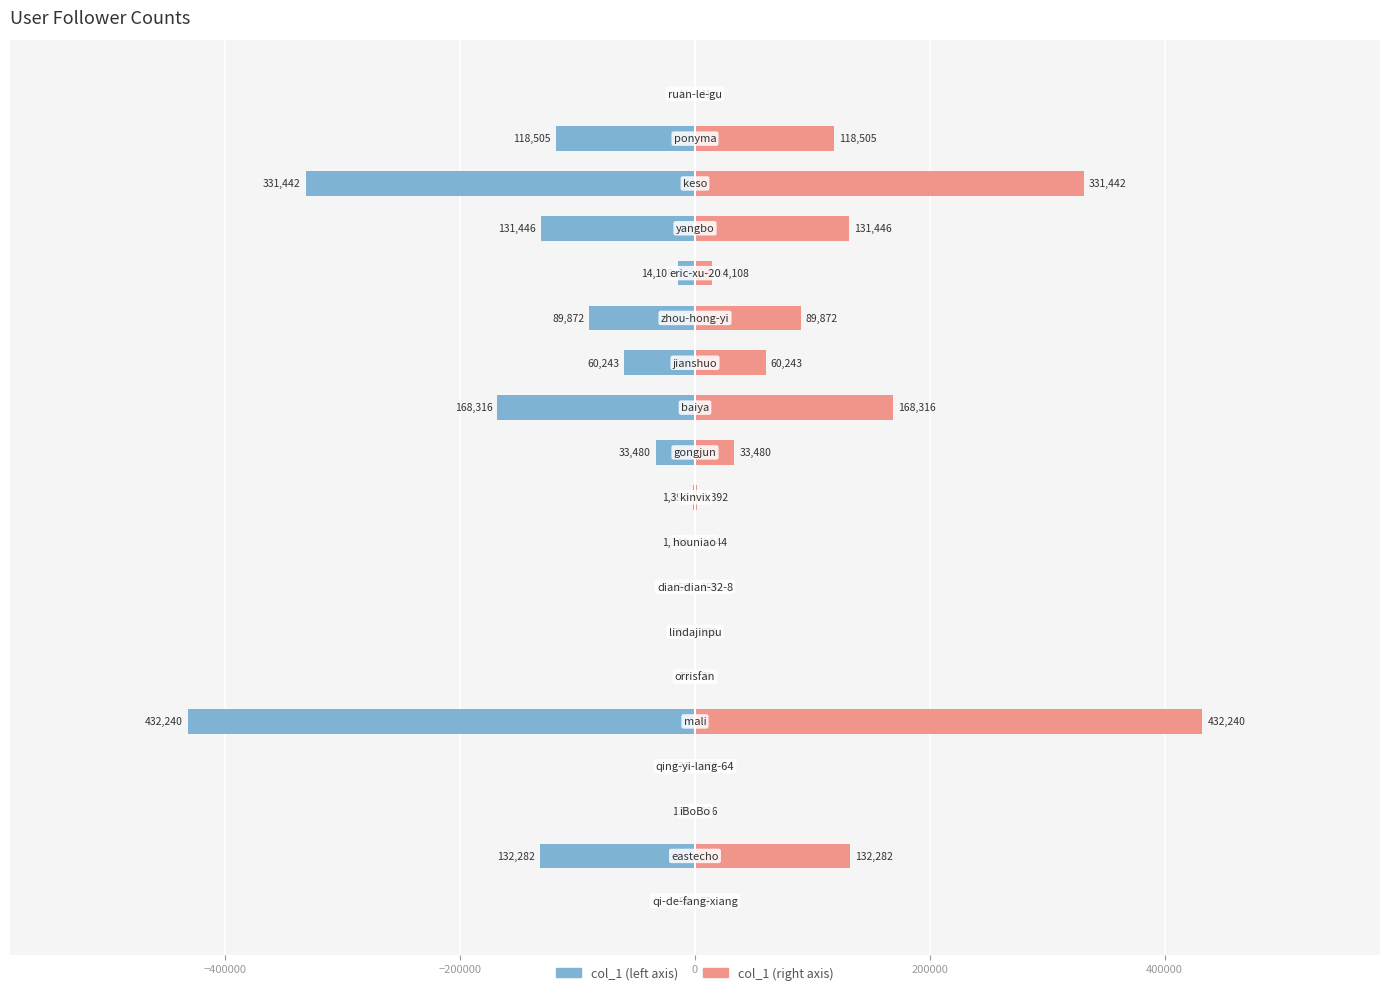

How many categories are shown in the chart?

19